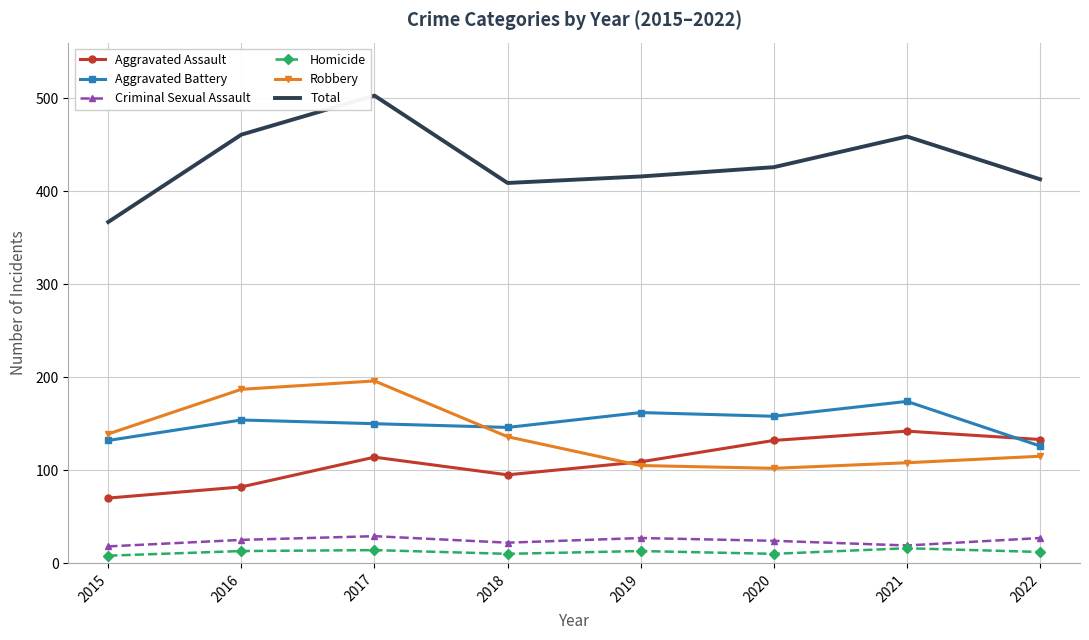

Between 2019 and 2020, which series saw the biggest shift?

Aggravated Assault